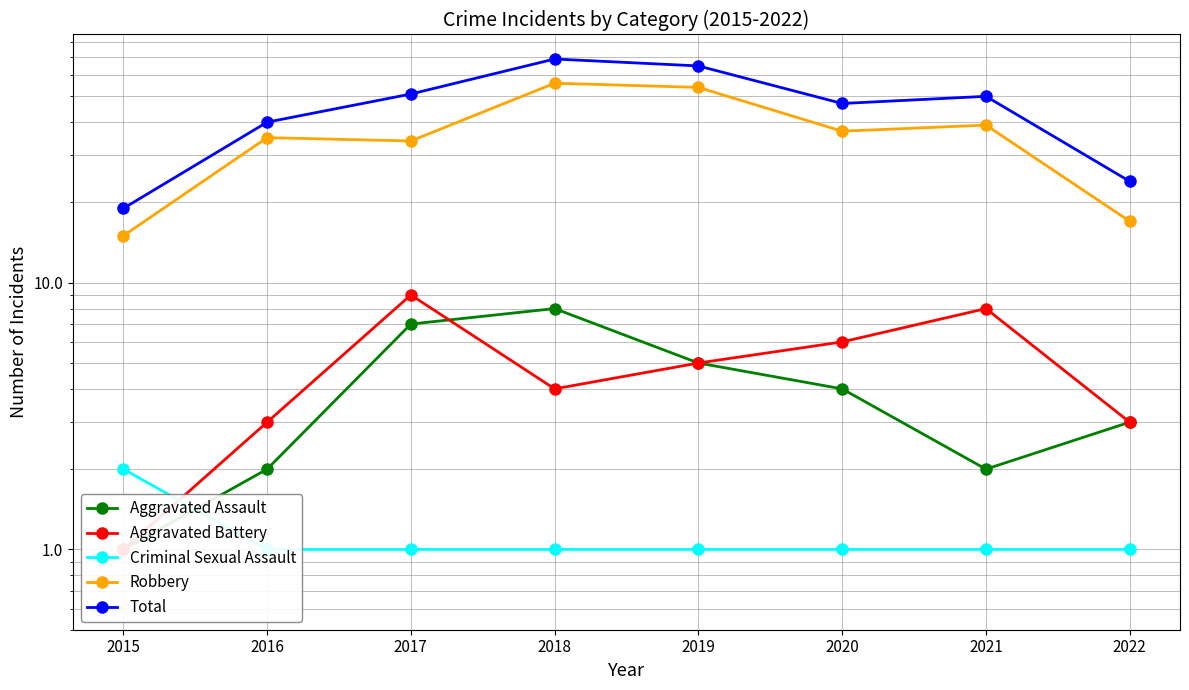

What is the greatest value displayed?

69